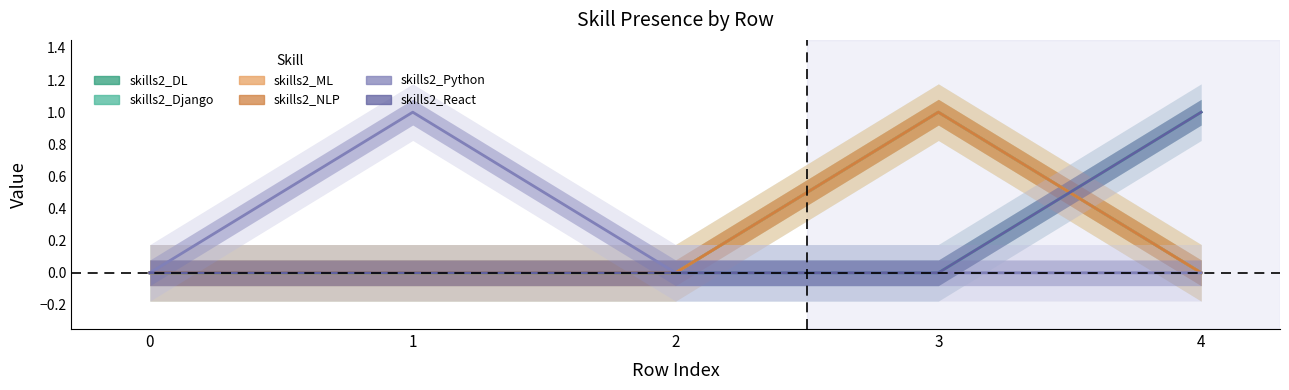

Between 3 and 0, which is larger?

3